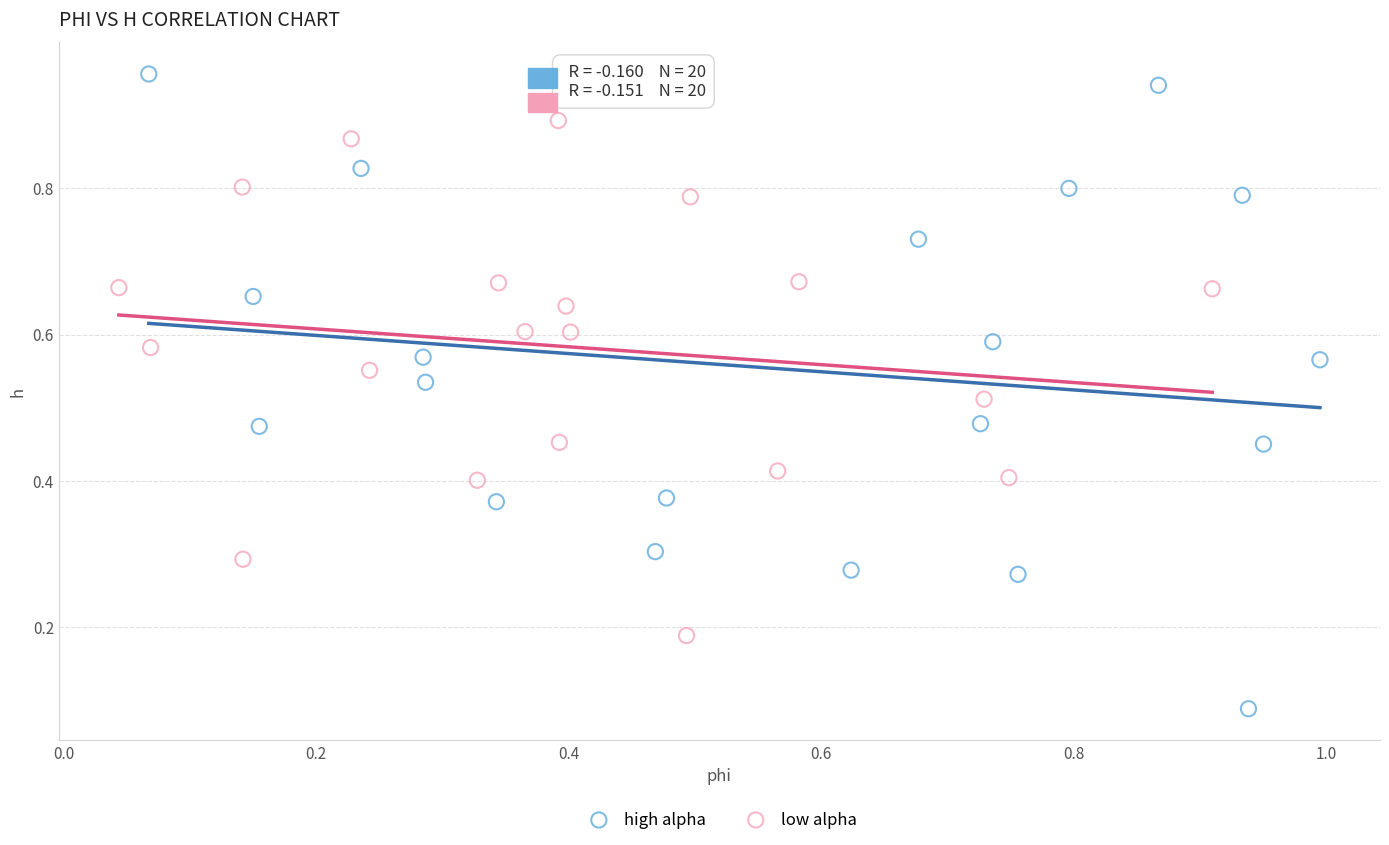

Which series has the widest spread of Y values?

high alpha